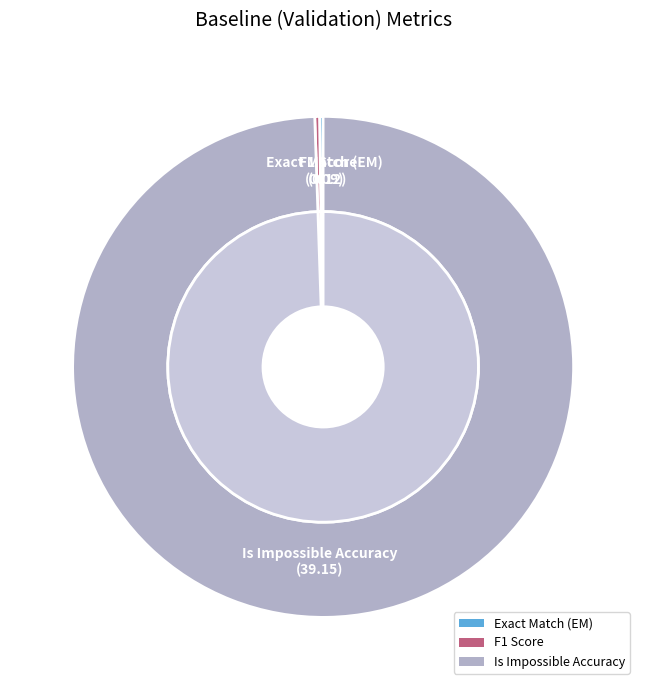

To the nearest percent, what is the combined percentage of Exact Match (EM) and F1 Score?

1%